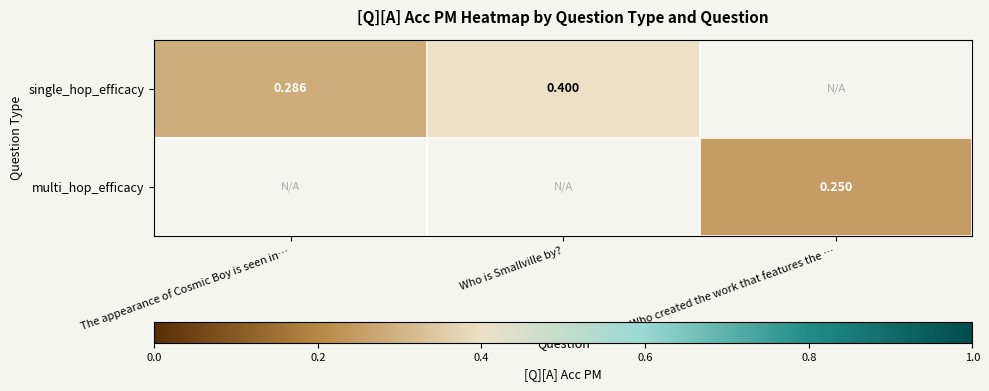

The multi_hop_efficacy series shows 0.4 at Who created the work that features the …. True or false?

False